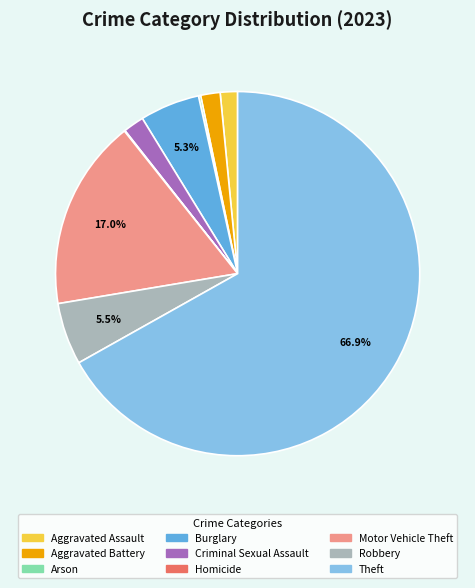

Is it true that Motor Vehicle Theft is 12% of the pie?

False